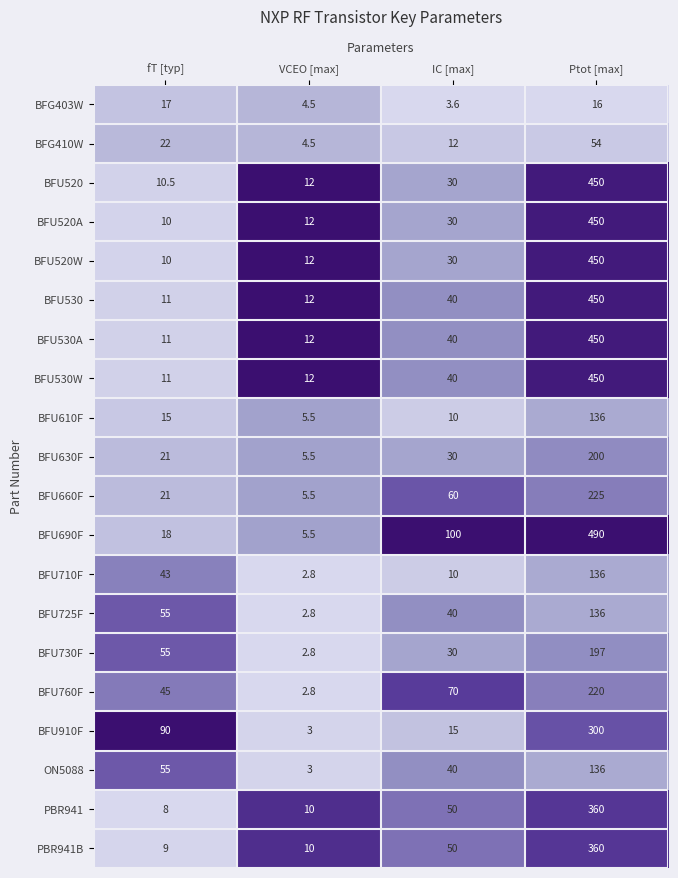

Which series changed the most between VCEO [max] and IC [max]?

BFU690F